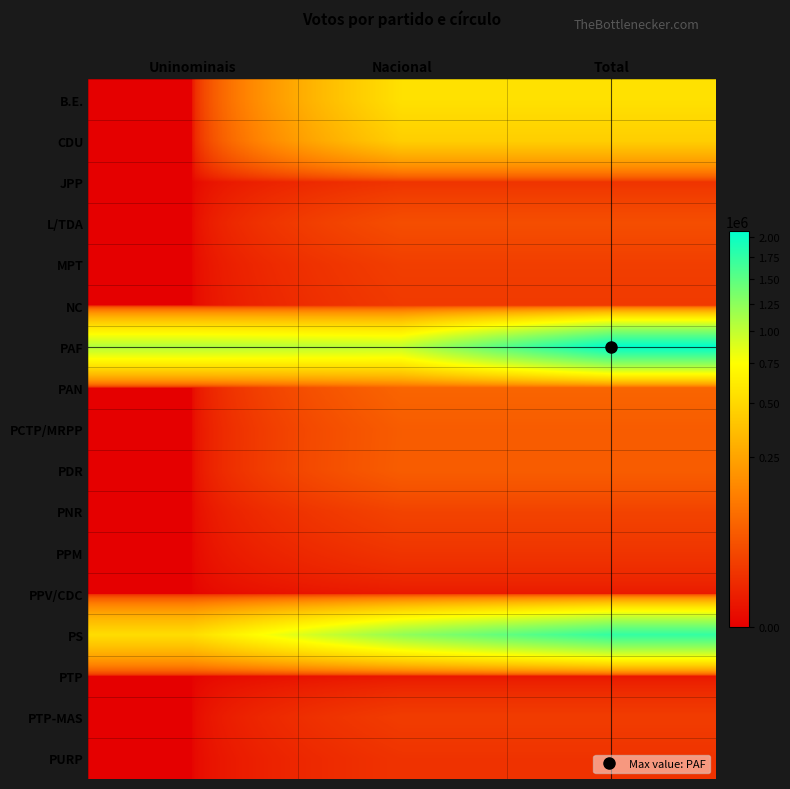

Reading right to left, what are all the values shown in this chart?

B.E.: Total=549878	Nacional=549878	Uninominais=0
CDU: Total=444955	Nacional=444955	Uninominais=0
JPP: Total=14204	Nacional=14204	Uninominais=0
L/TDA: Total=39008	Nacional=39008	Uninominais=0
MPT: Total=22416	Nacional=22416	Uninominais=0
NC: Total=18722	Nacional=18722	Uninominais=0
PAF: Total=2073703	Nacional=1004802	Uninominais=1068901
PAN: Total=74752	Nacional=74752	Uninominais=0
PCTP/MRPP: Total=59838	Nacional=59838	Uninominais=0
PDR: Total=60998	Nacional=60998	Uninominais=0
PNR: Total=27141	Nacional=27141	Uninominais=0
PPM: Total=14805	Nacional=14805	Uninominais=0
PPV/CDC: Total=2659	Nacional=2659	Uninominais=0
PS: Total=1742012	Nacional=1215567	Uninominais=526445
PTP: Total=1748	Nacional=1748	Uninominais=0
PTP-MAS: Total=20709	Nacional=20709	Uninominais=0
PURP: Total=13764	Nacional=13764	Uninominais=0